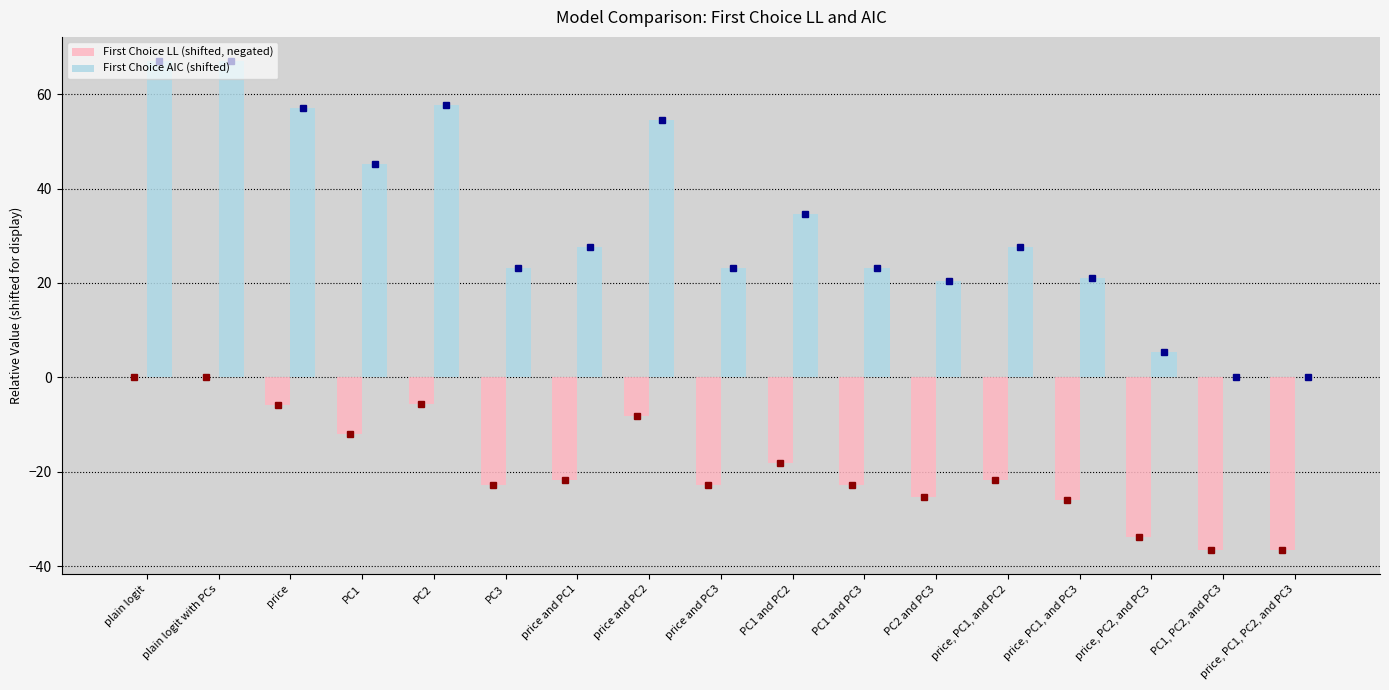

What is the sum of all First Choice AIC (shifted) values?

555.0